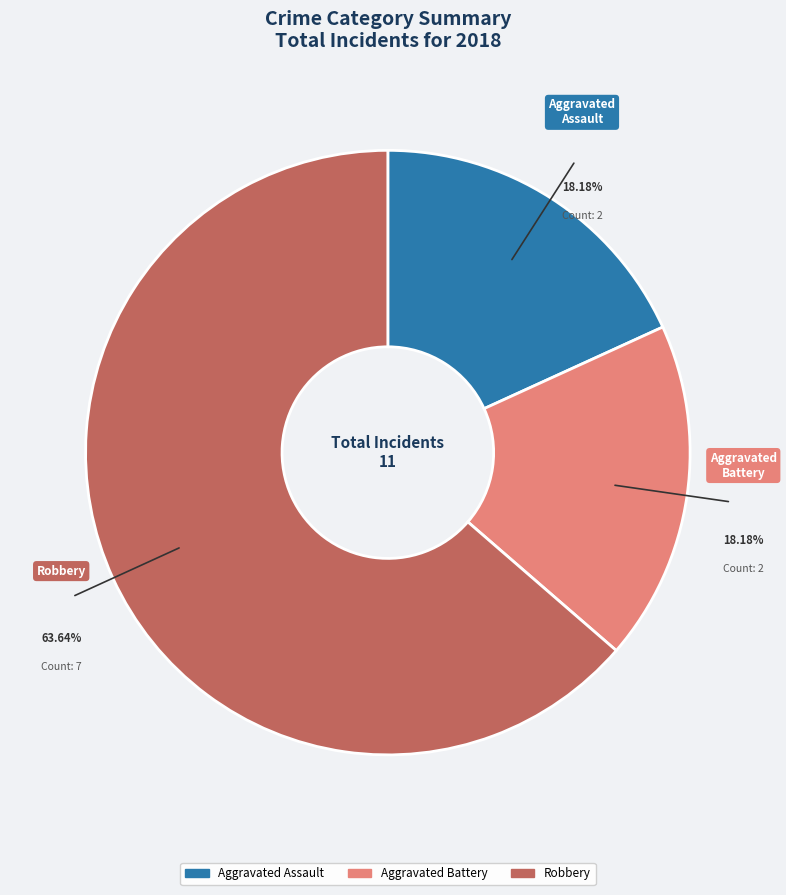

True or false: Robbery accounts for 77% of the total.

False